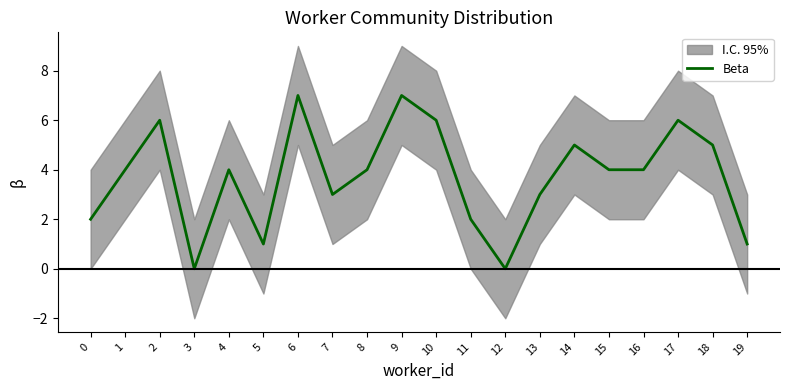

At which label does the data first exceed 4?

2